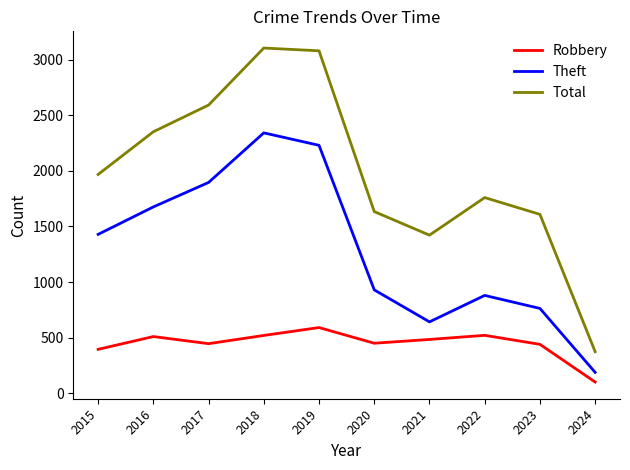

The value of Total at 2016 is 2352. True or false?

True